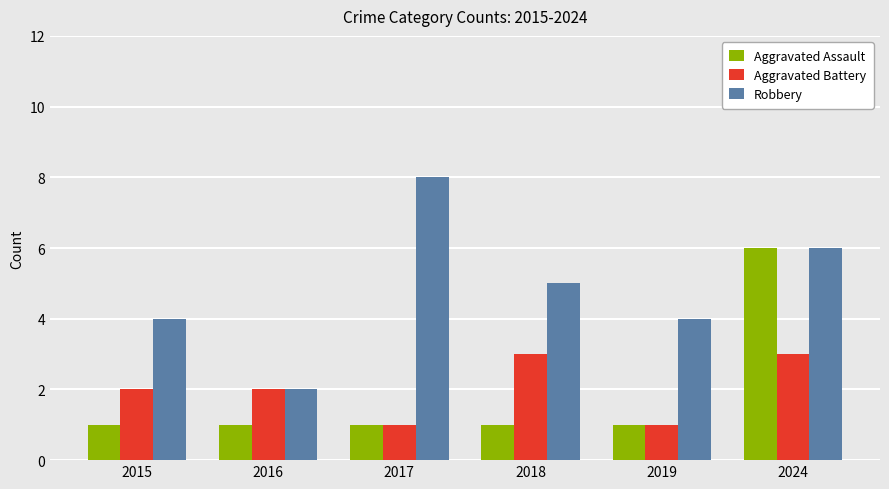

Reading left to right, extract all data points from this chart.

Aggravated Assault: 2015=1	2016=1	2017=1	2018=1	2019=1	2024=6
Aggravated Battery: 2015=2	2016=2	2017=1	2018=3	2019=1	2024=3
Robbery: 2015=4	2016=2	2017=8	2018=5	2019=4	2024=6